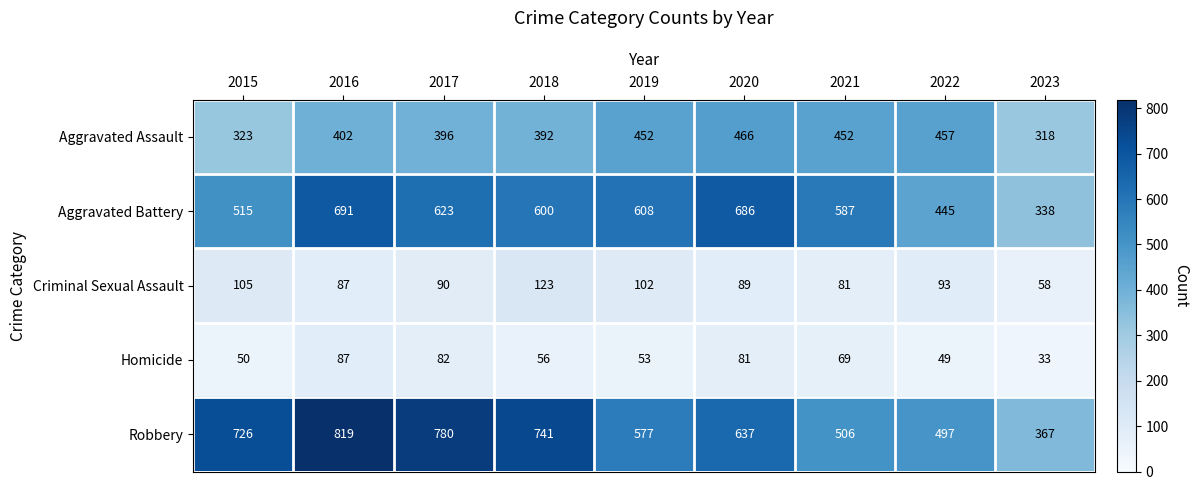

True or false: Criminal Sexual Assault has a value of 142 at 2022.

False